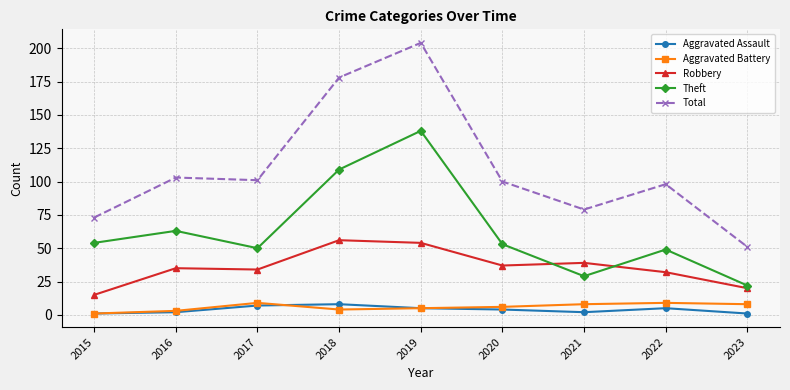

What is the highest value of the Theft series?

138